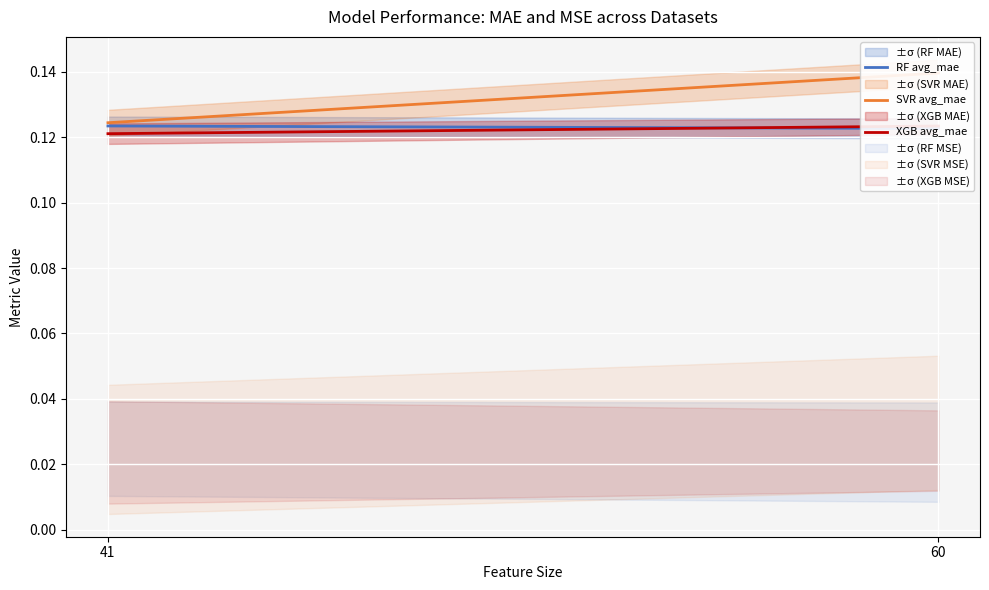

How many SVR avg_mae values are between 0 and 1?

2